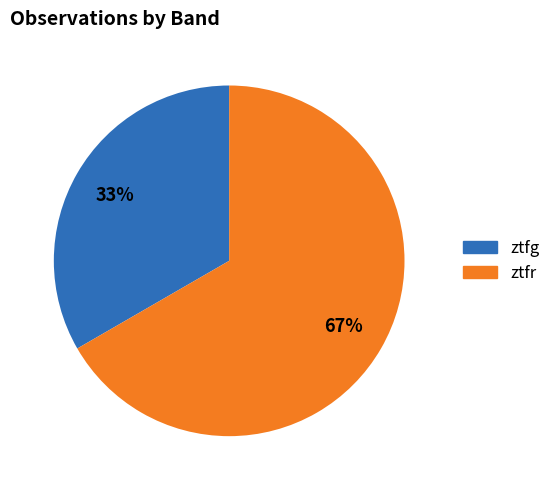

Rank the categories by value from lowest to highest.

ztfg, ztfr